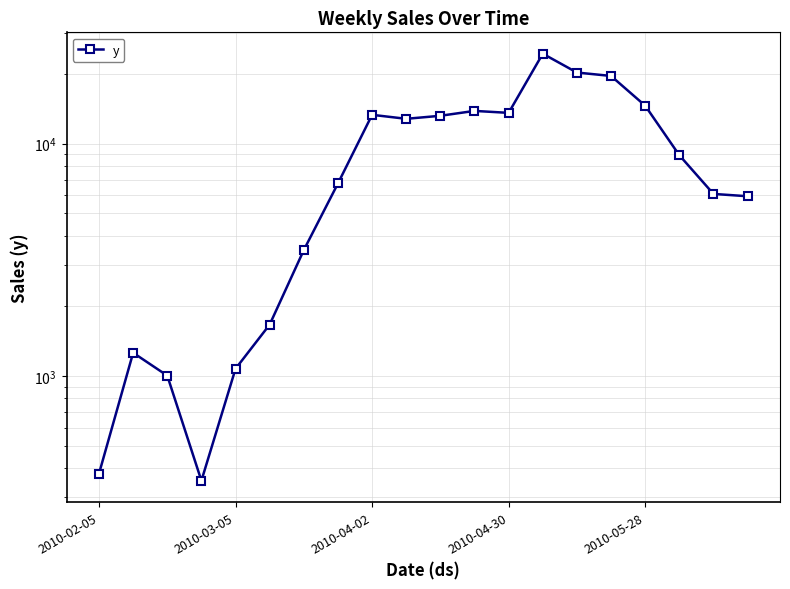

Where is the data nearest to the value 12354?

9